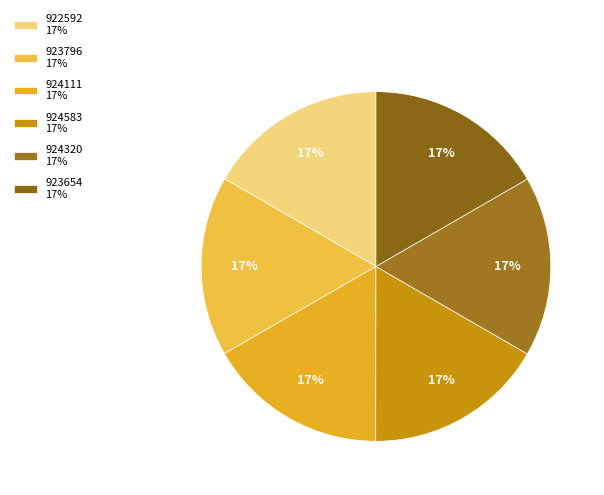

Count the number of slices in the pie.

6